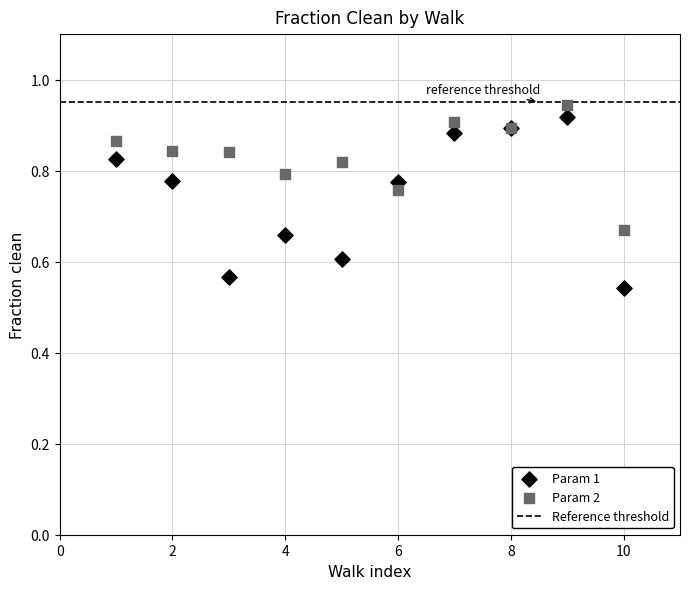

Which series reaches the minimum Y coordinate?

Param 1